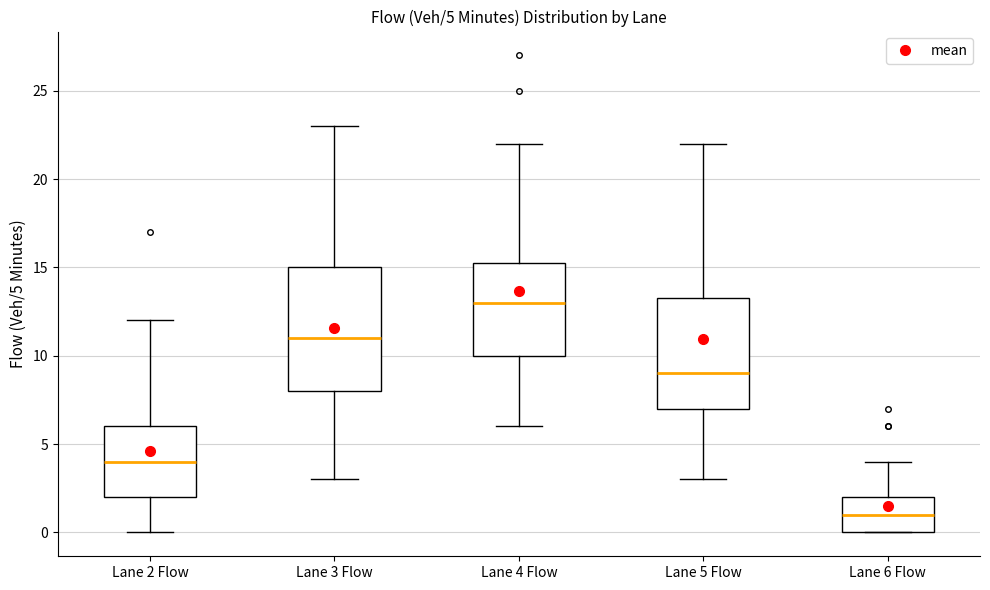

Comparing the boxes themselves (not the whiskers), which one is the tallest?

Lane 3 Flow